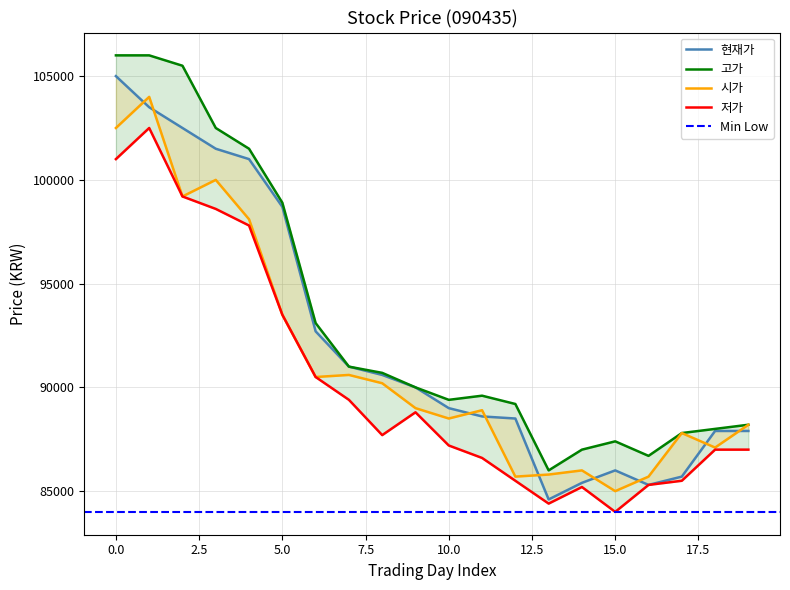

Which series has the largest range (max minus min)?

현재가